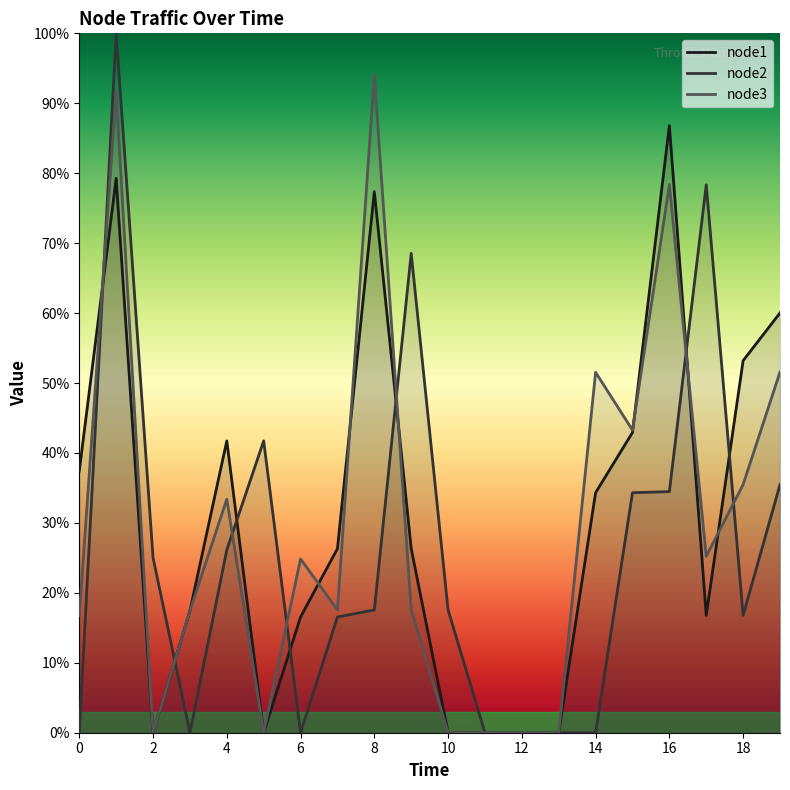

The node2 series shows 60.3 at 13. True or false?

False